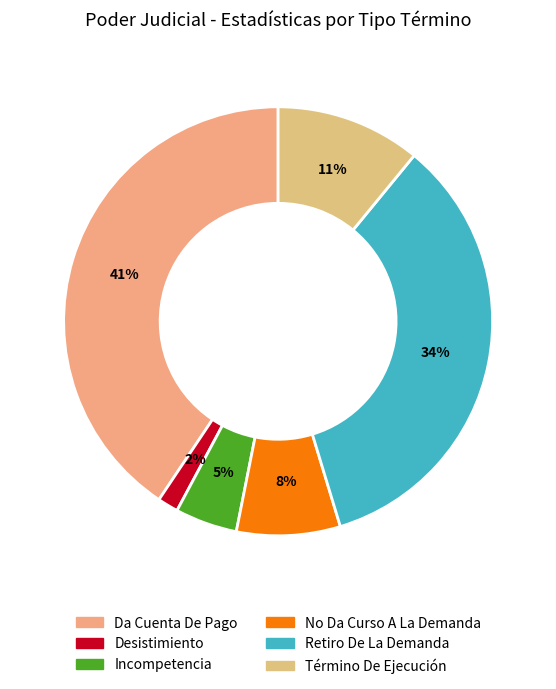

Count the number of slices in the pie.

6